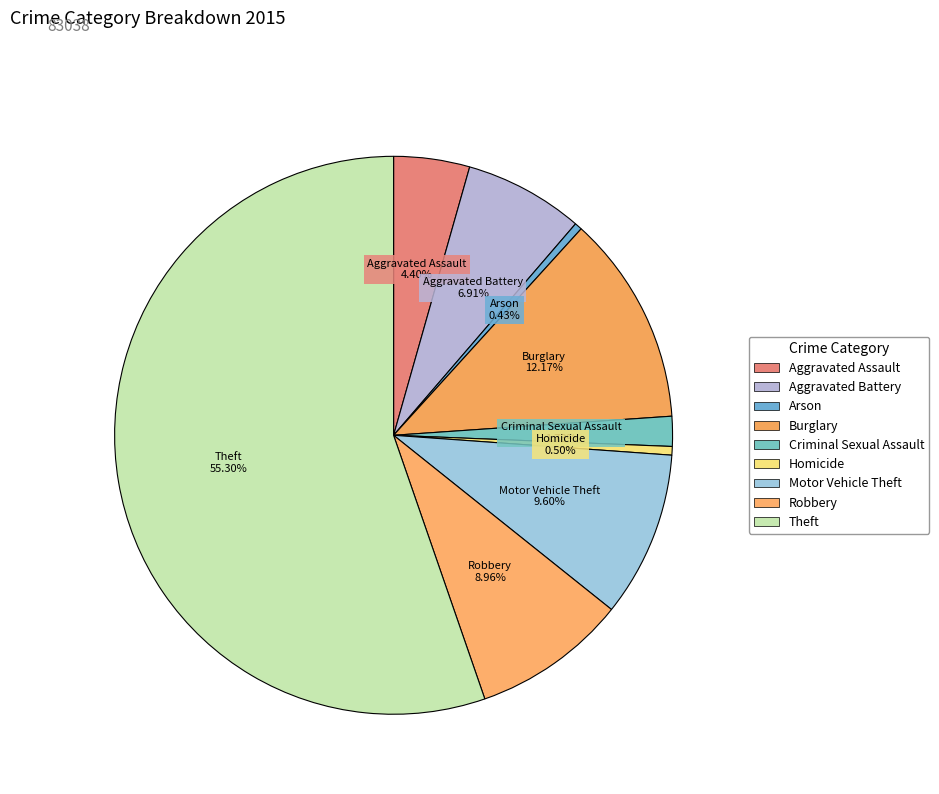

Combined, what portion of the pie is Aggravated Battery and Robbery?

15.9%